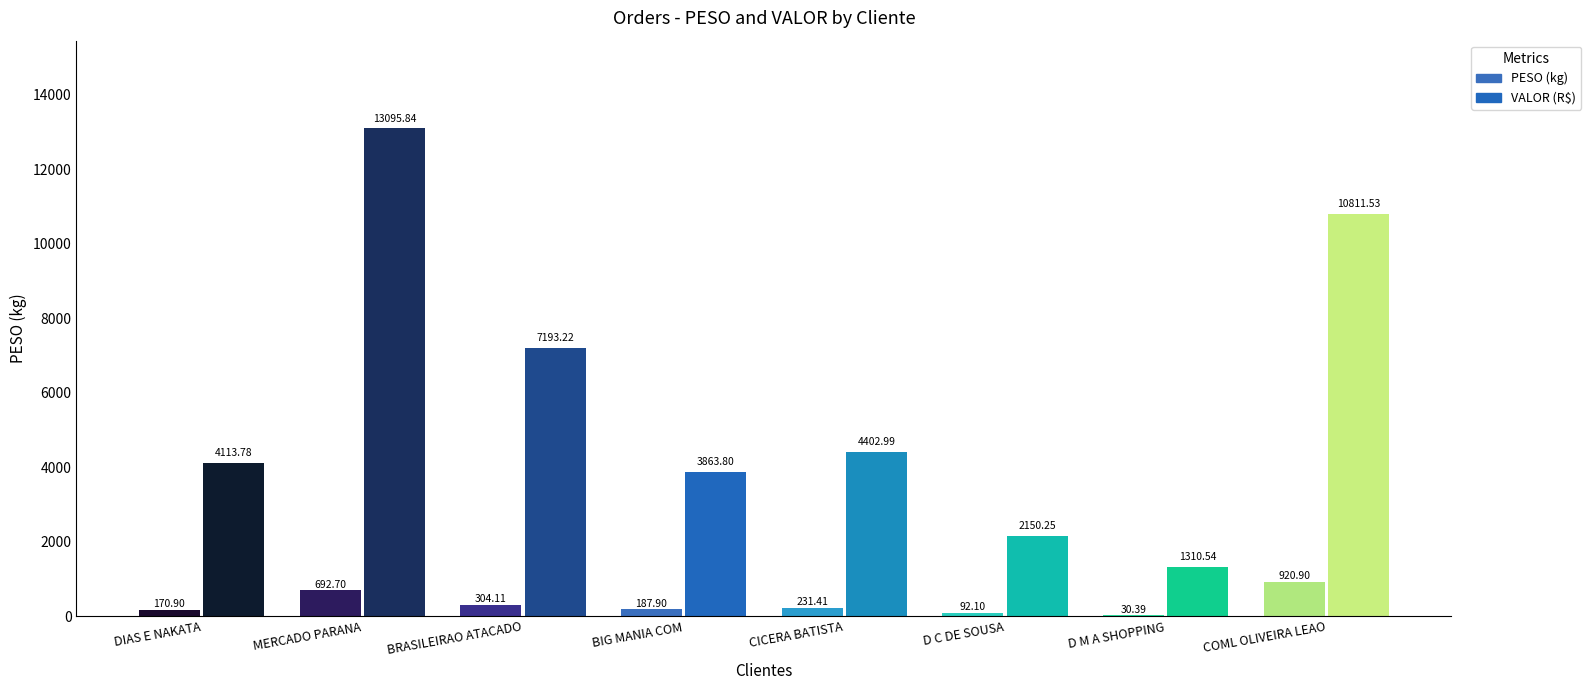

Which category has the lowest value across all series?

D M A SHOPPING